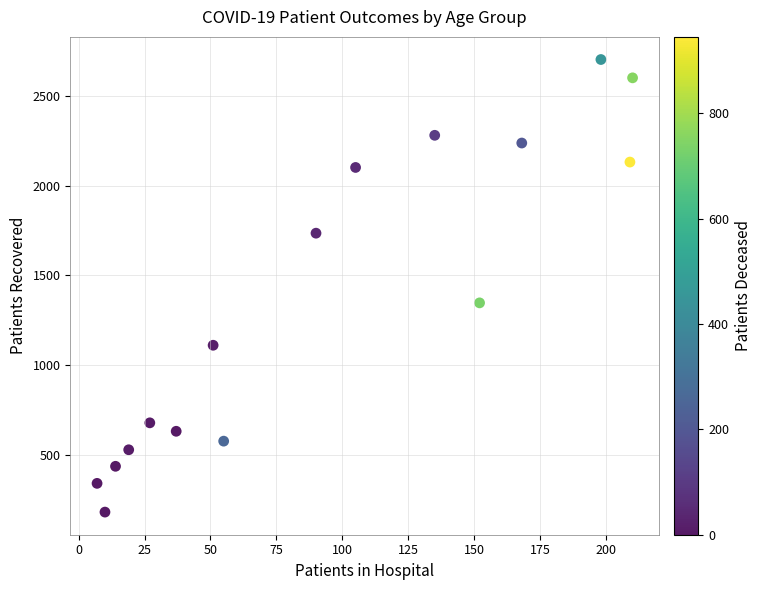

What is the range of X values (max minus min)?

203